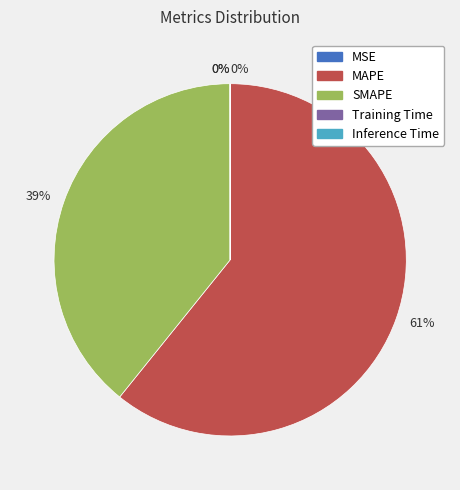

To the nearest percent, what is the average slice percentage?

20%